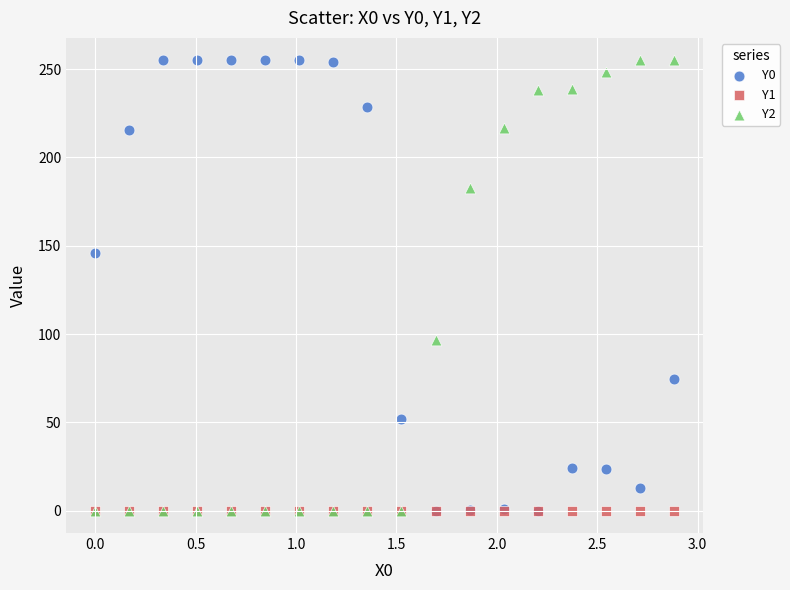

Across all series, what Y value is closest to 127?

146.0